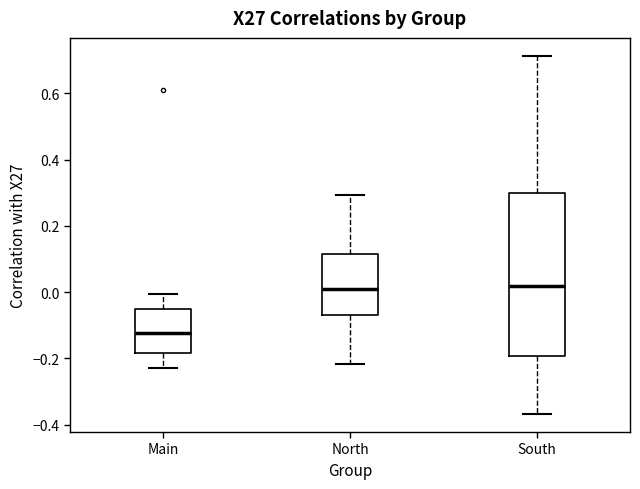

Which box has the lowest median line?

Main